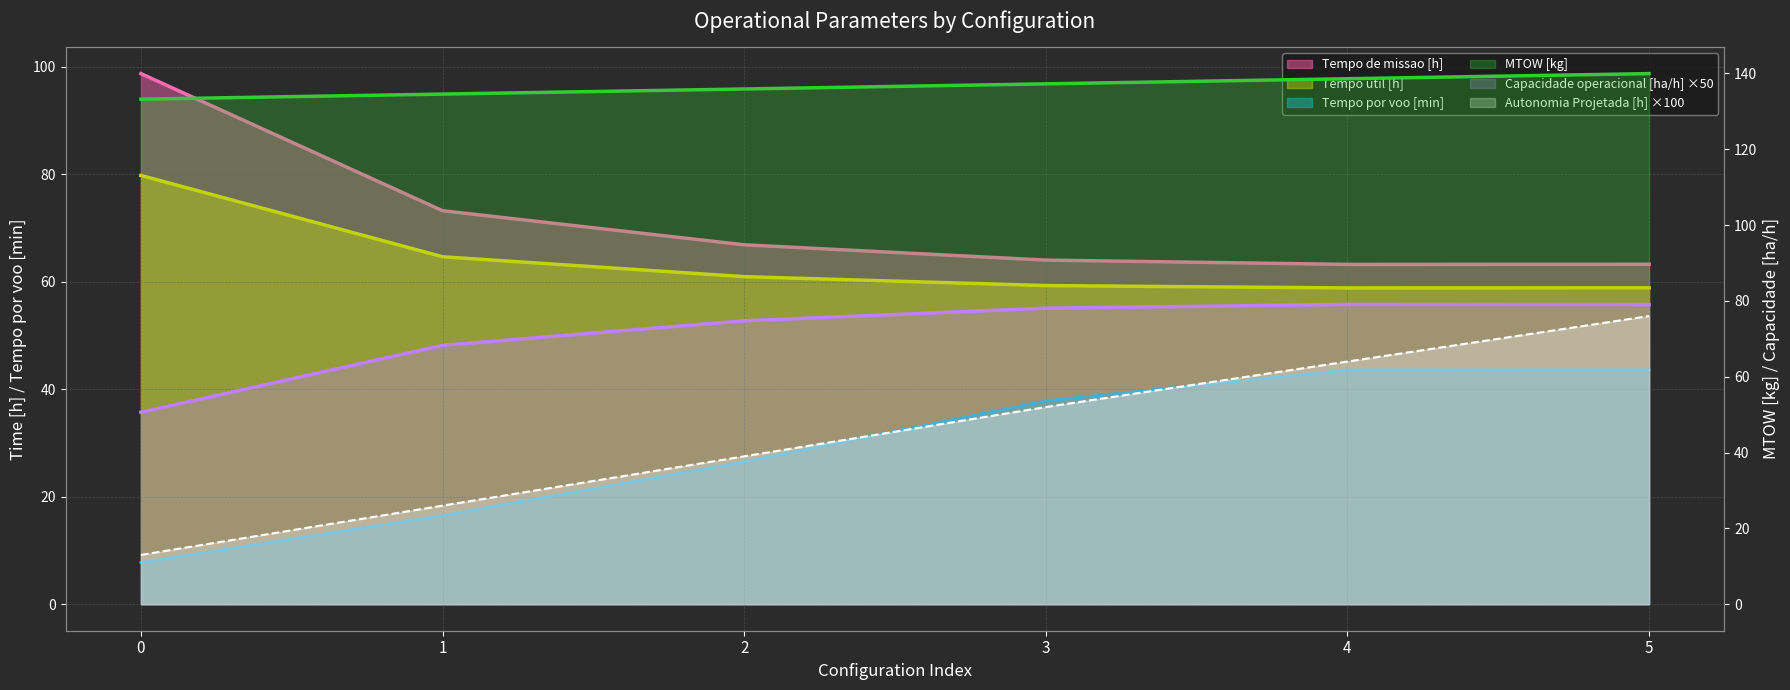

The value of Tempo por voo [min] at 0 is 11.9. True or false?

False